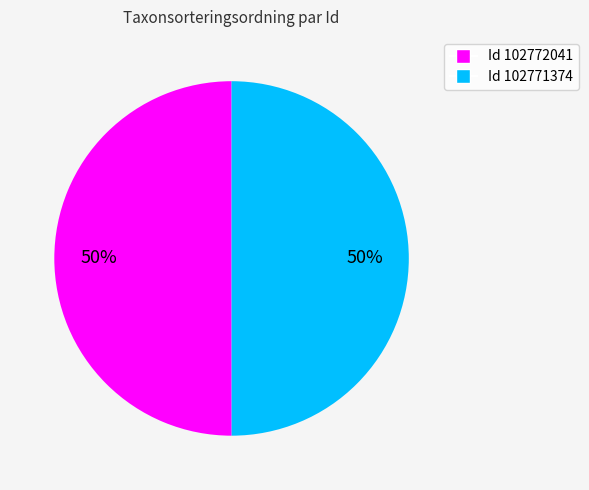

To the nearest percent, what is the average slice percentage?

50%